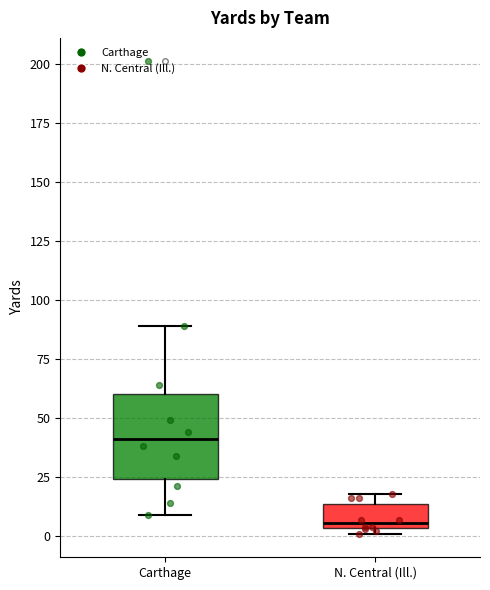

Where is the lower edge of the box for Carthage on the y-axis? The values are not printed on the chart, so give them approximately, as read against the axis.

25